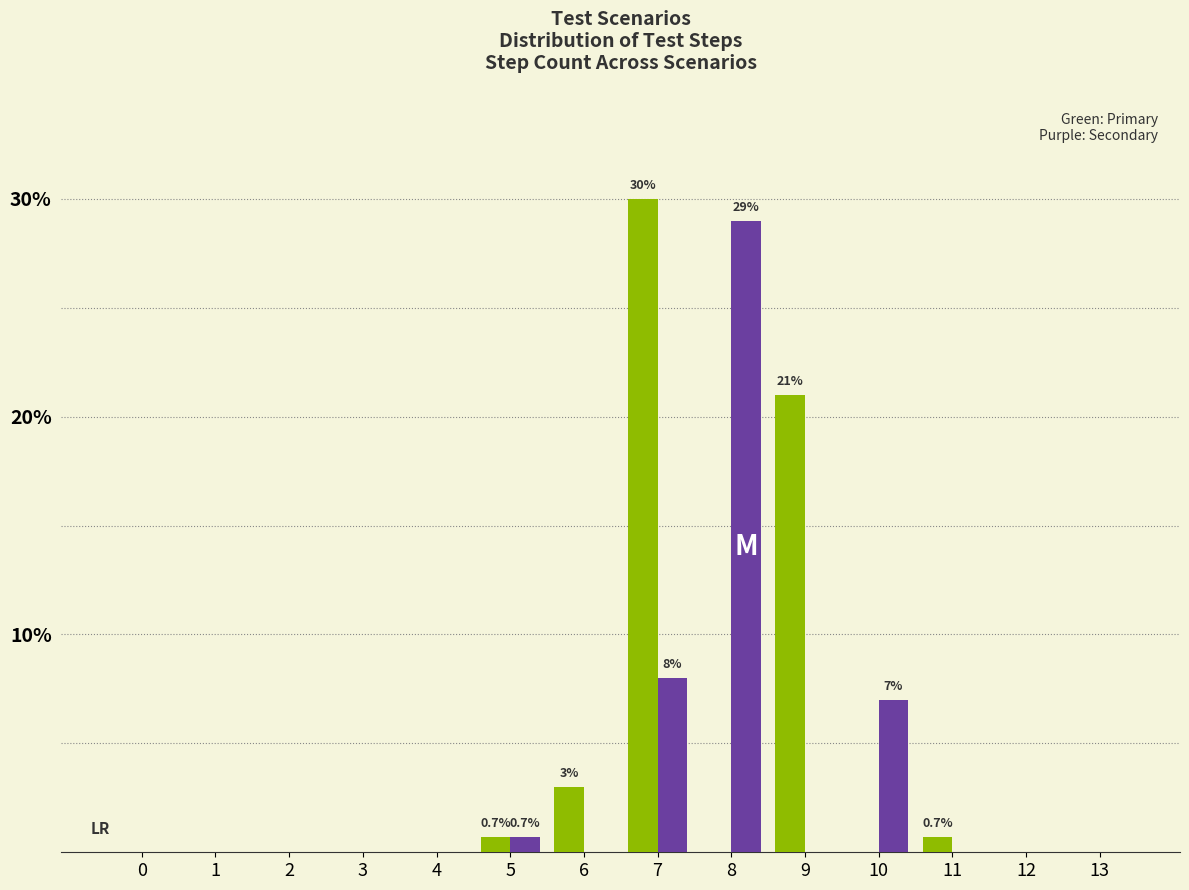

What is the total value across all series at 9?

21.0